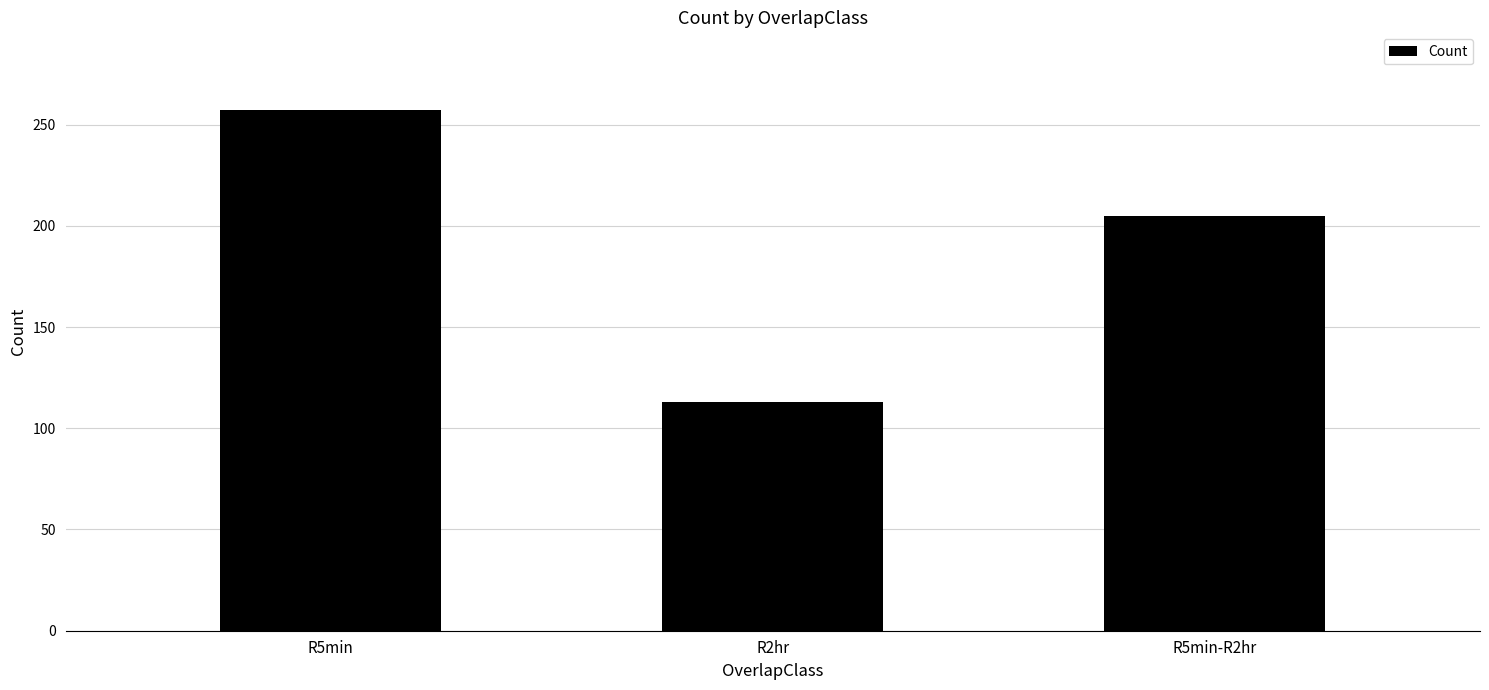

Is it true that the value at R2hr is 151?

False